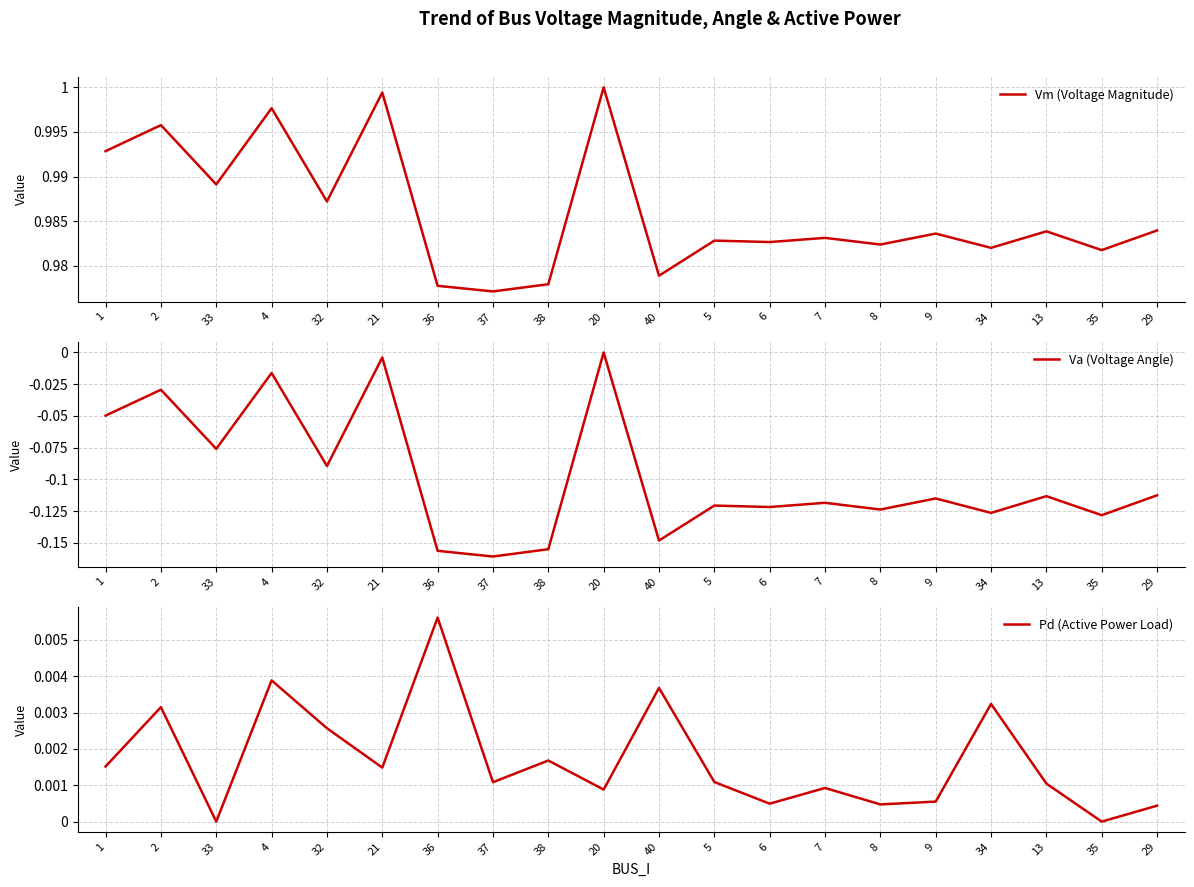

What is the value of the Vm (Voltage Magnitude) point at the 15th from the left?

1.0